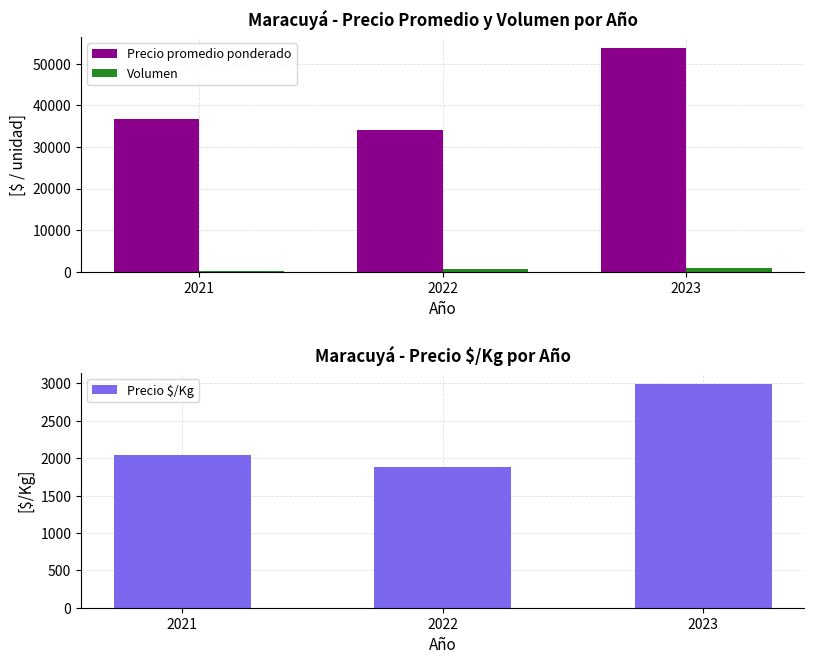

What is the average value of the Volumen series?

530